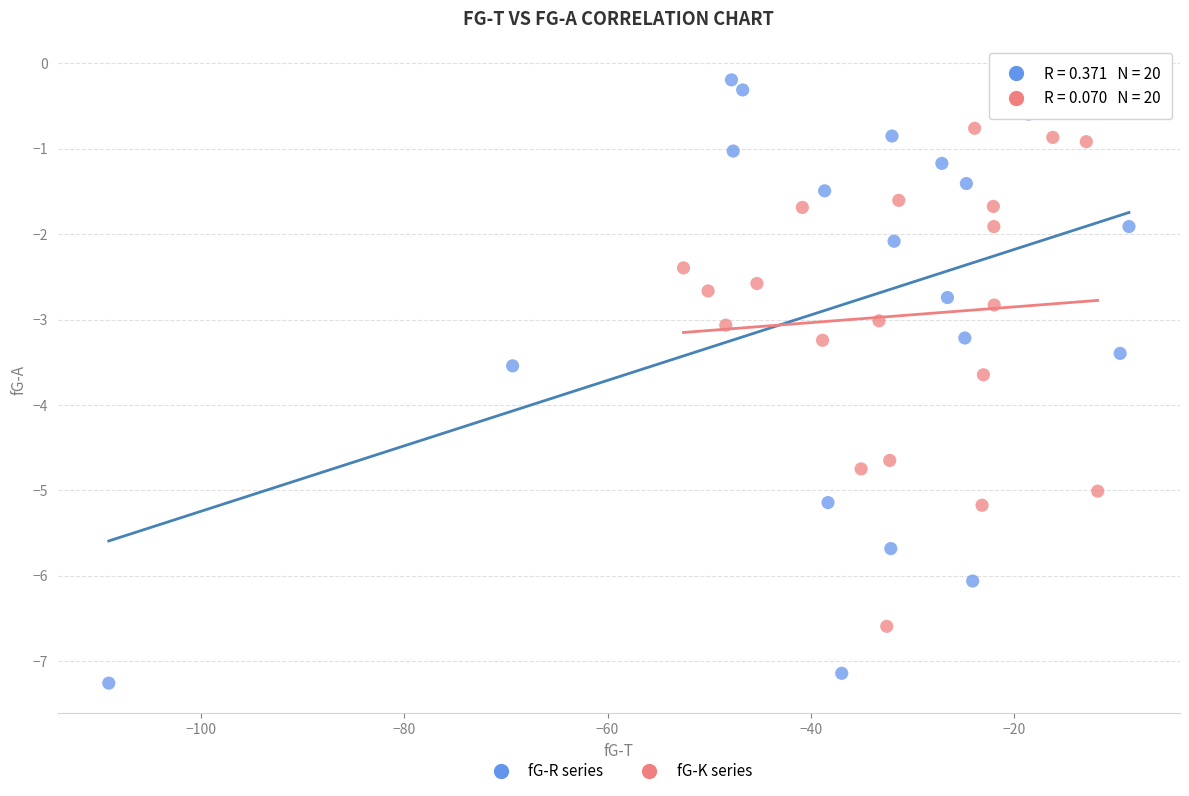

Which series has the widest spread of Y values?

fG-R series